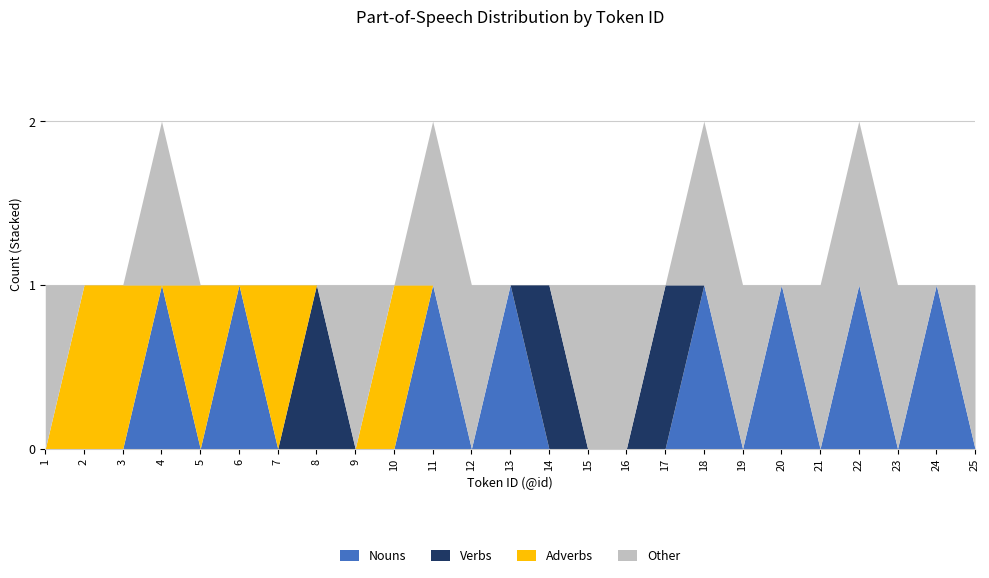

Count the Other values in the range 0 to 1.

25